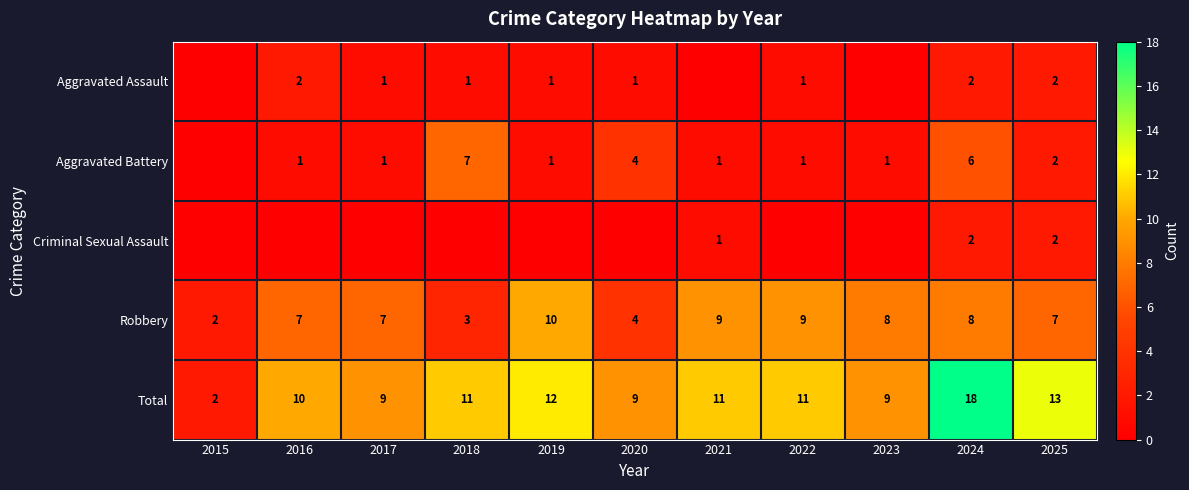

True or false: Aggravated Assault has a value of 1 at 2022.

True